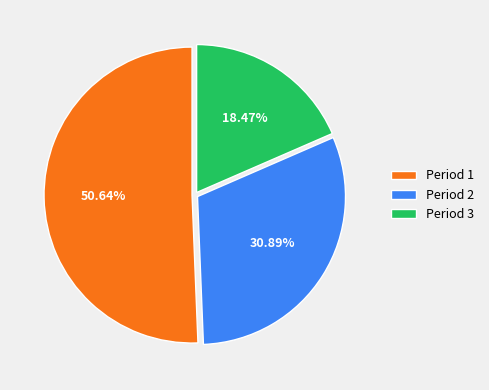

What percentage is the Period 2 slice, to the nearest percent?

31%